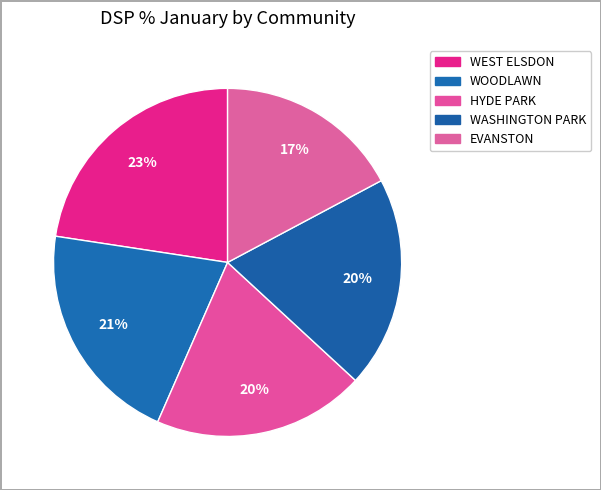

Does HYDE PARK represent more than half of the total?

No